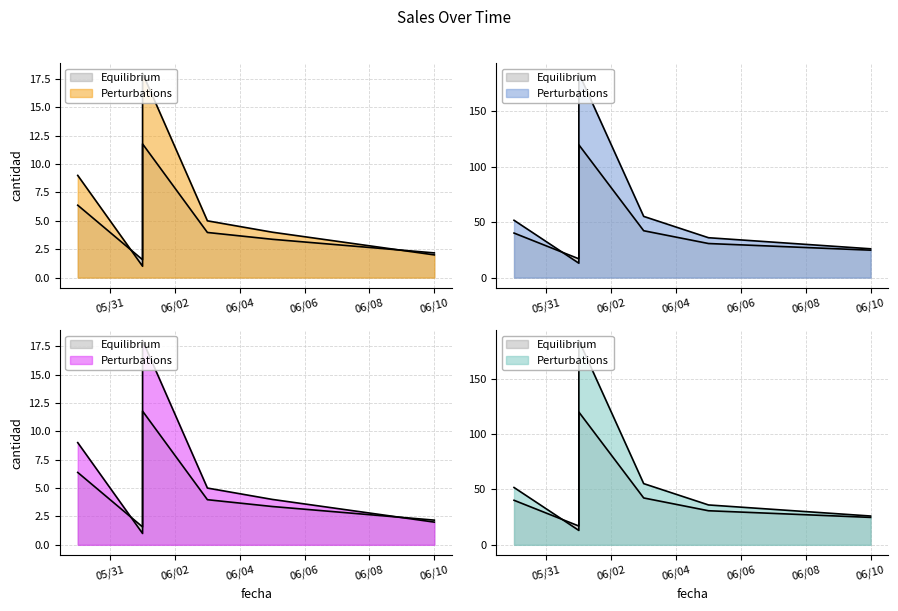

True or false: cantidad has a value of 2.3 at 2024-06-03.

False